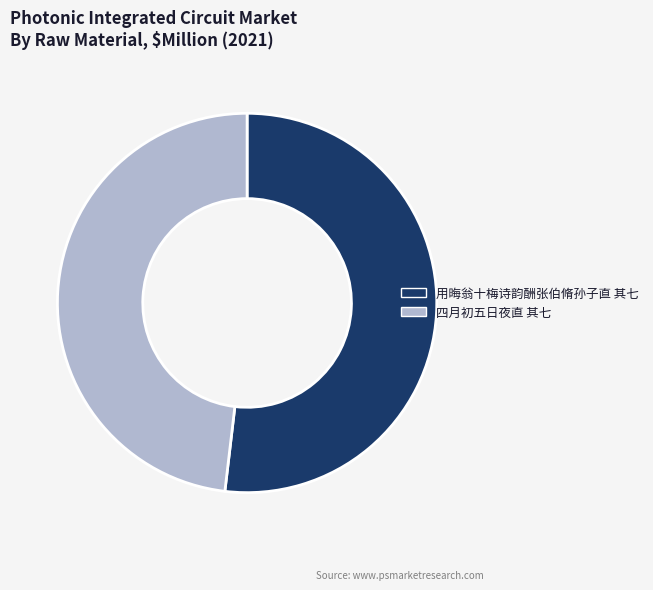

What is the majority slice?

用晦翁十梅诗韵酬张伯脩孙子直 其七